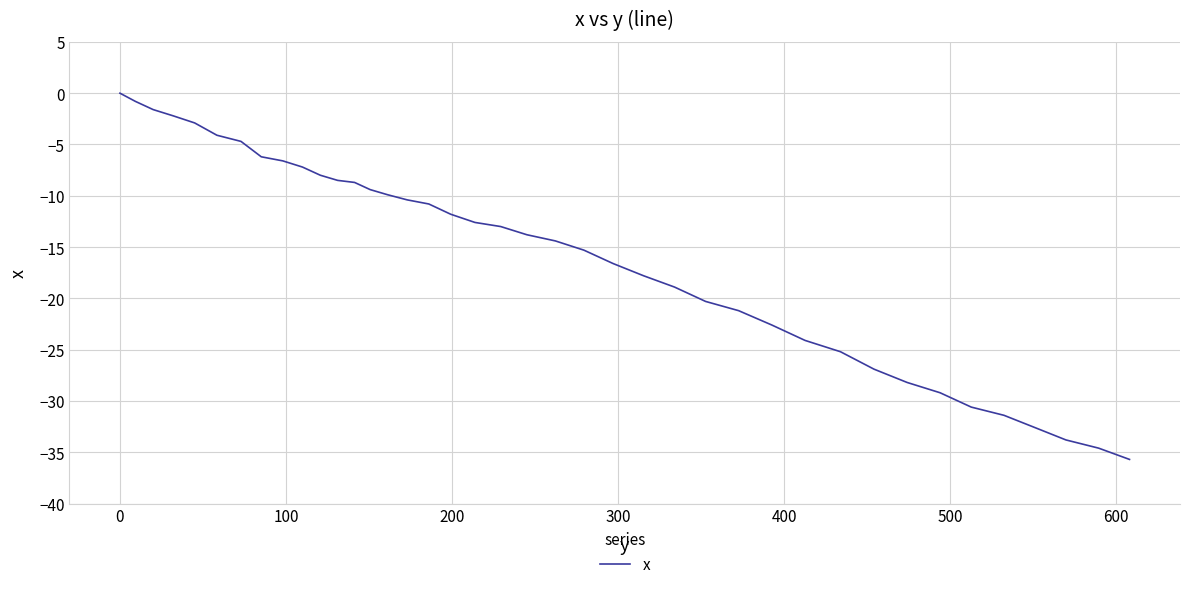

What is the minimum value shown in the chart?

-35.7